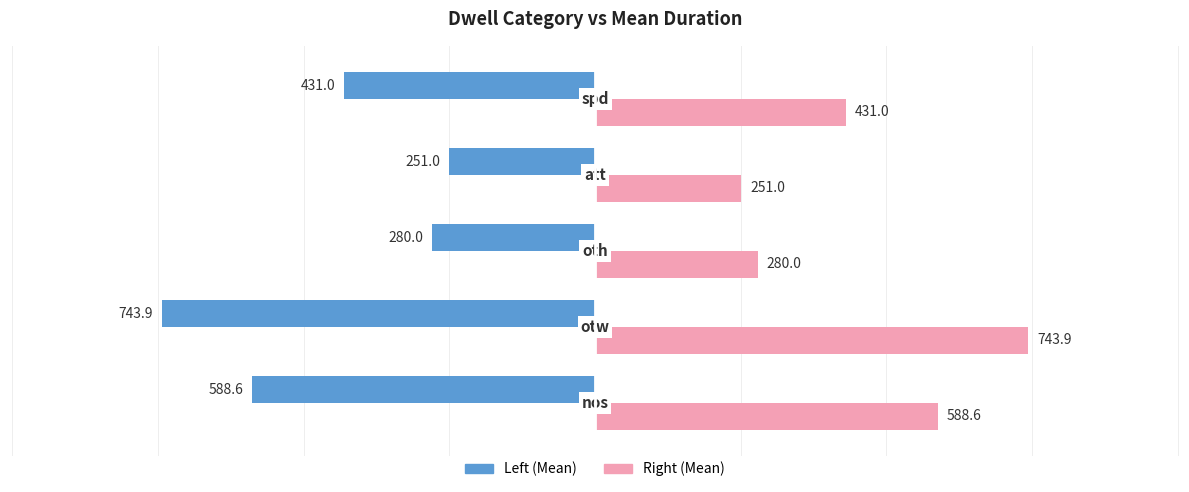

What is the smallest value displayed?

-743.9